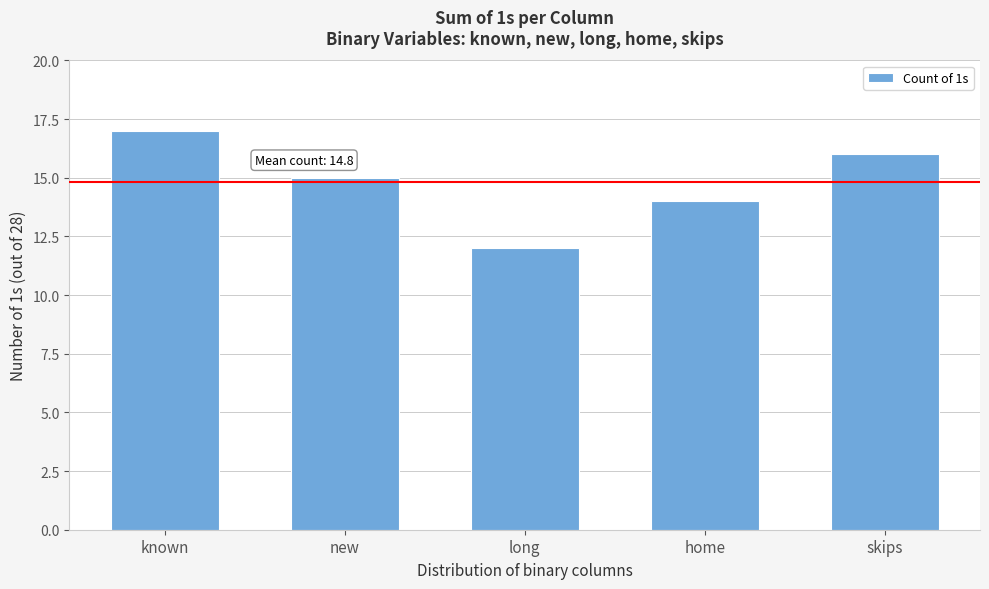

Reading right to left, extract all data points from this chart.

skips=16	home=14	long=12	new=15	known=17